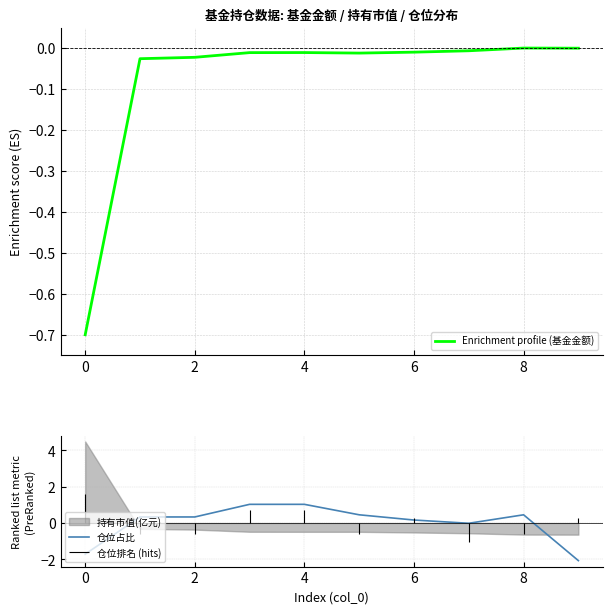

The 仓位占比 series shows 0.2 at 6. True or false?

True